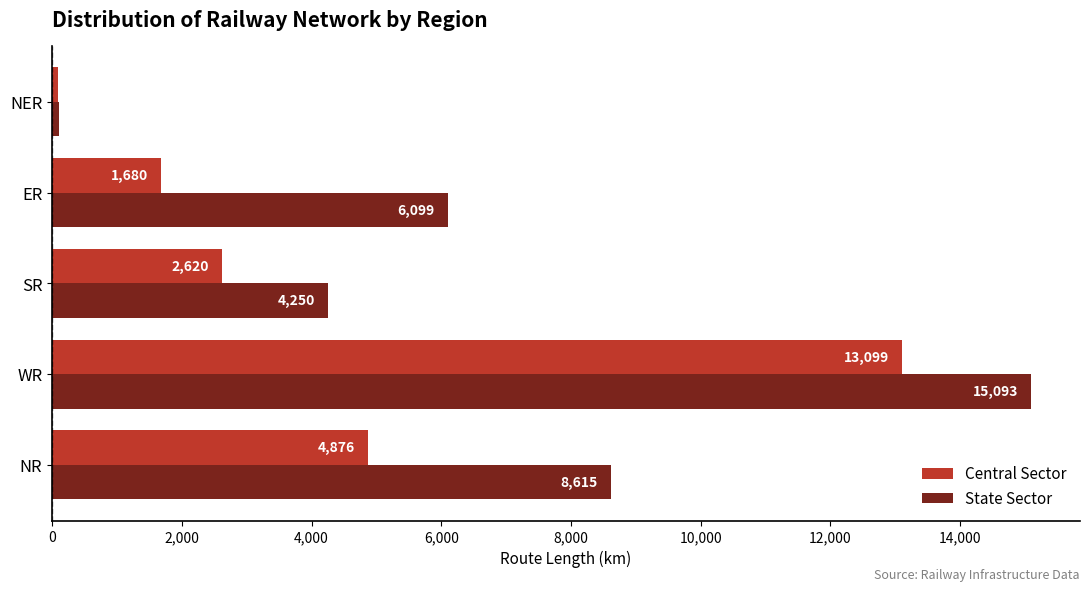

Rank the categories by State Sector value from highest to lowest.

WR, NR, ER, SR, NER